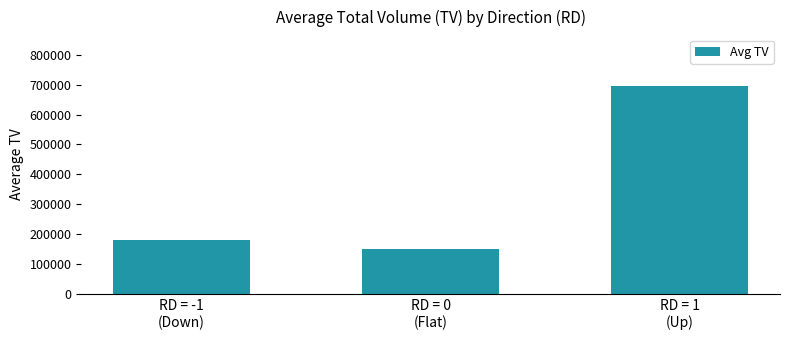

Rank the categories by value from highest to lowest.

RD = 1
(Up), RD = -1
(Down), RD = 0
(Flat)